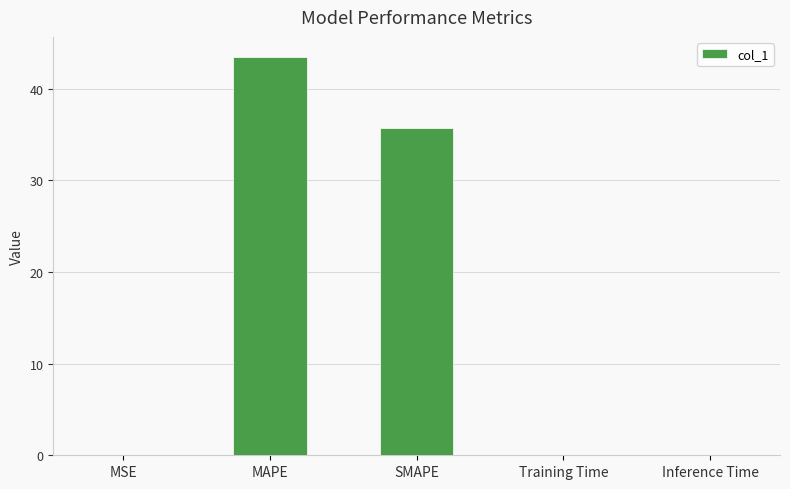

What is the greatest value displayed?

43.5